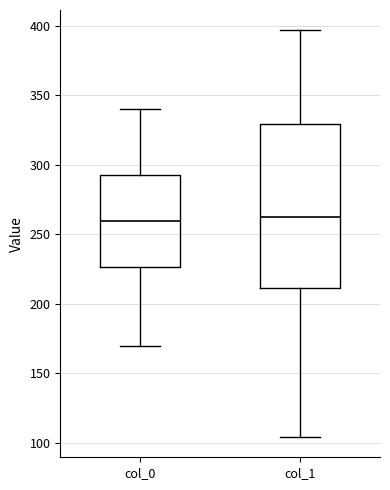

Where does the upper whisker of the box for col_1 end on the y-axis? The values are not printed on the chart, so give them approximately, as read against the axis.

395